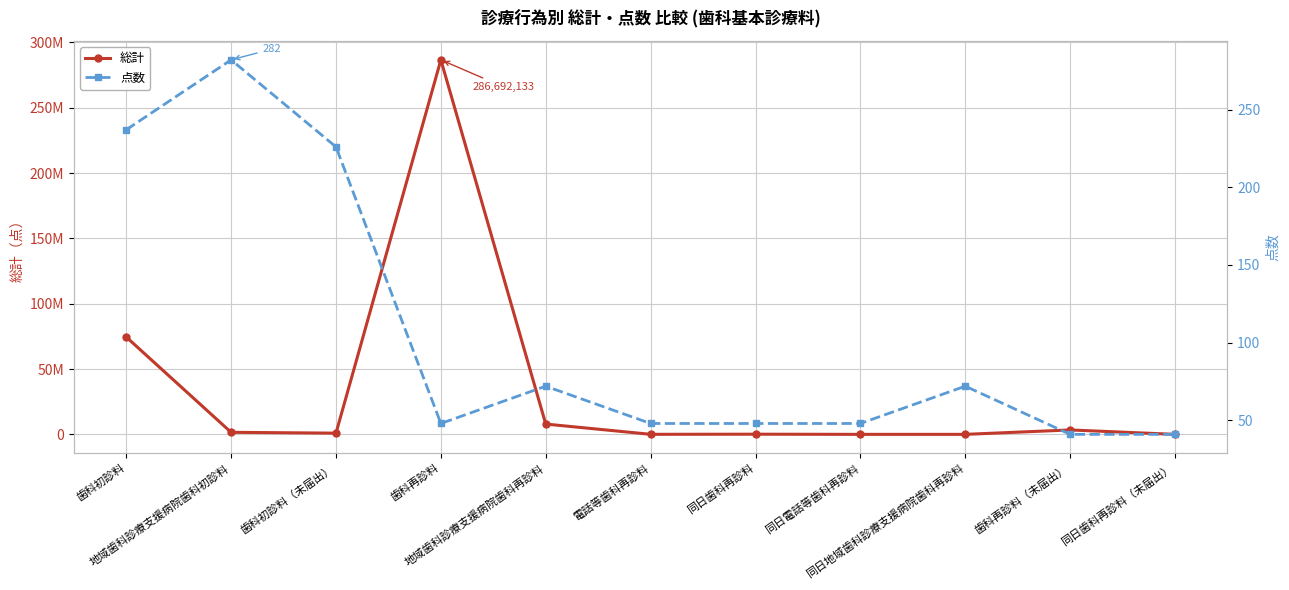

Reading right to left, what are all the values shown in this chart?

総計: 1166	3378375	3297	4001	127362	34764	7876019	286692133	925856	1553577	74539491
点数: 41	41	72	48	48	48	72	48	226	282	237